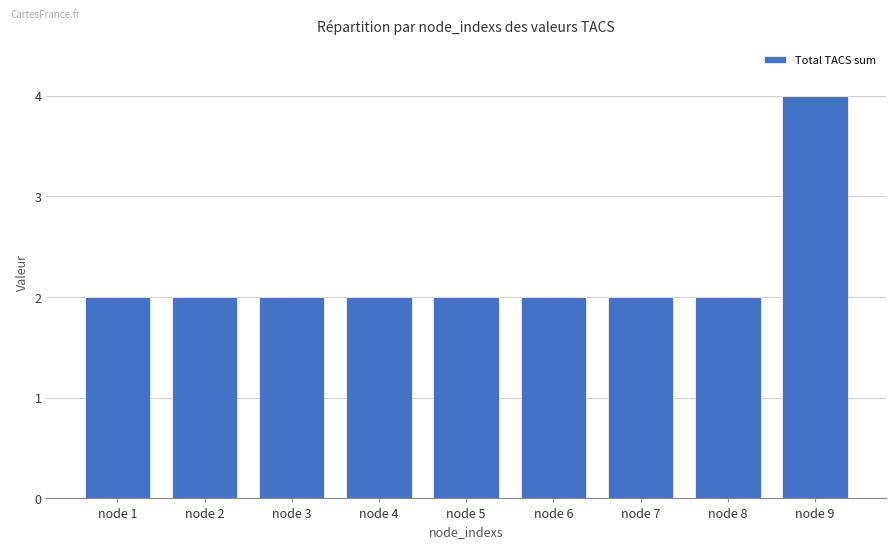

The chart shows a value of 2 at node 3. True or false?

True